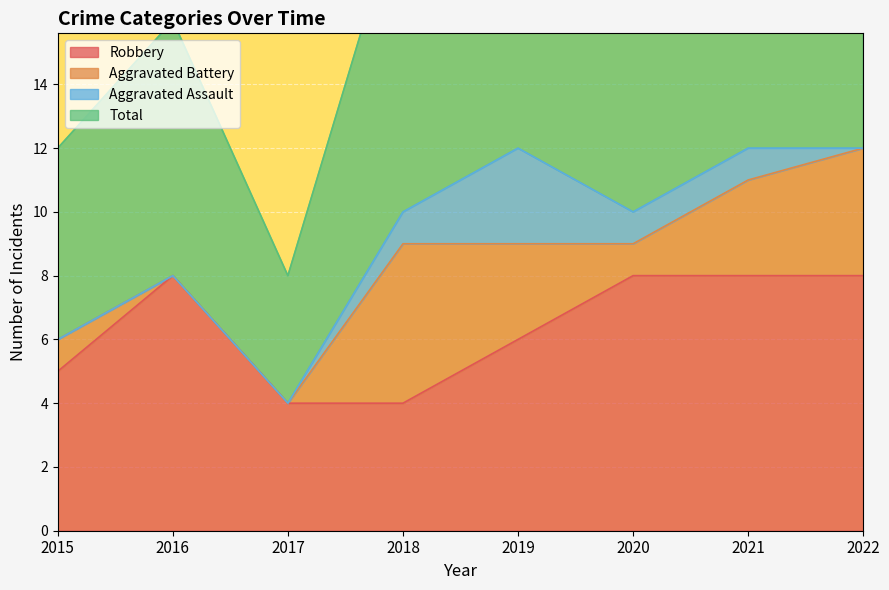

At which label is Total closest to 16?

2016